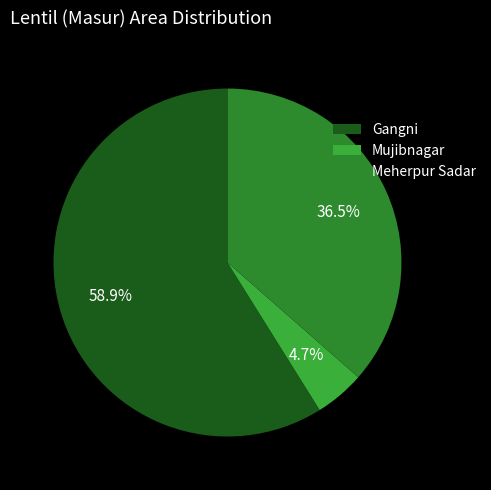

True or false: Gangni accounts for 59% of the total.

True